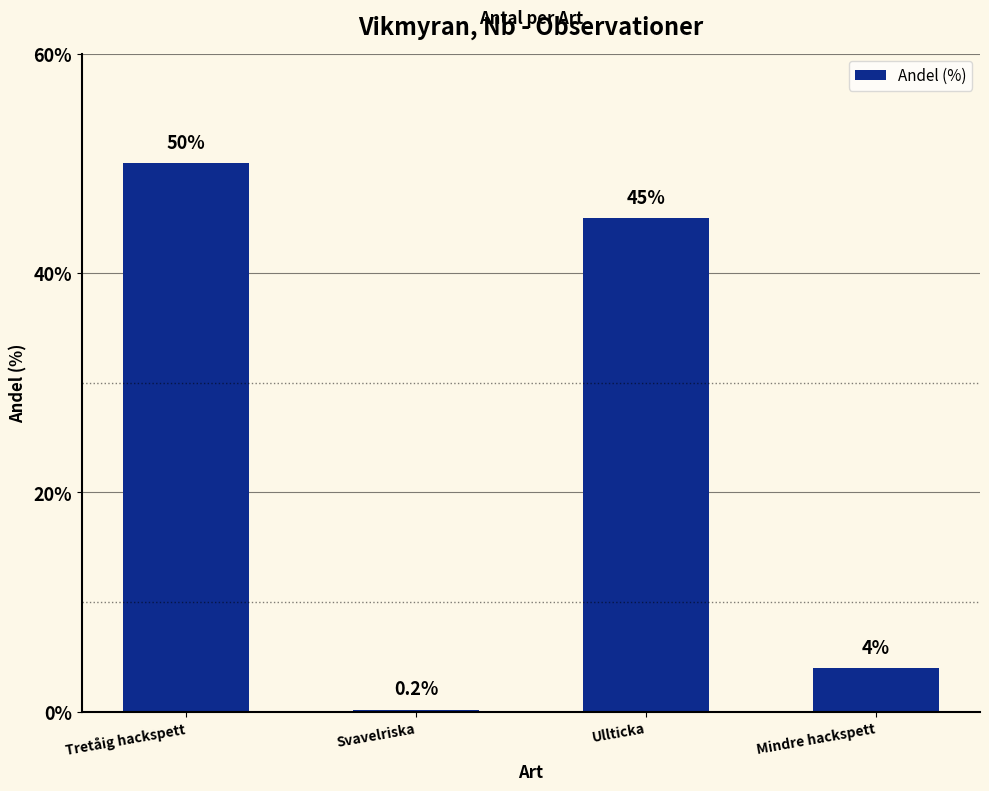

Are the bars grouped side by side (vs. stacked)?

No